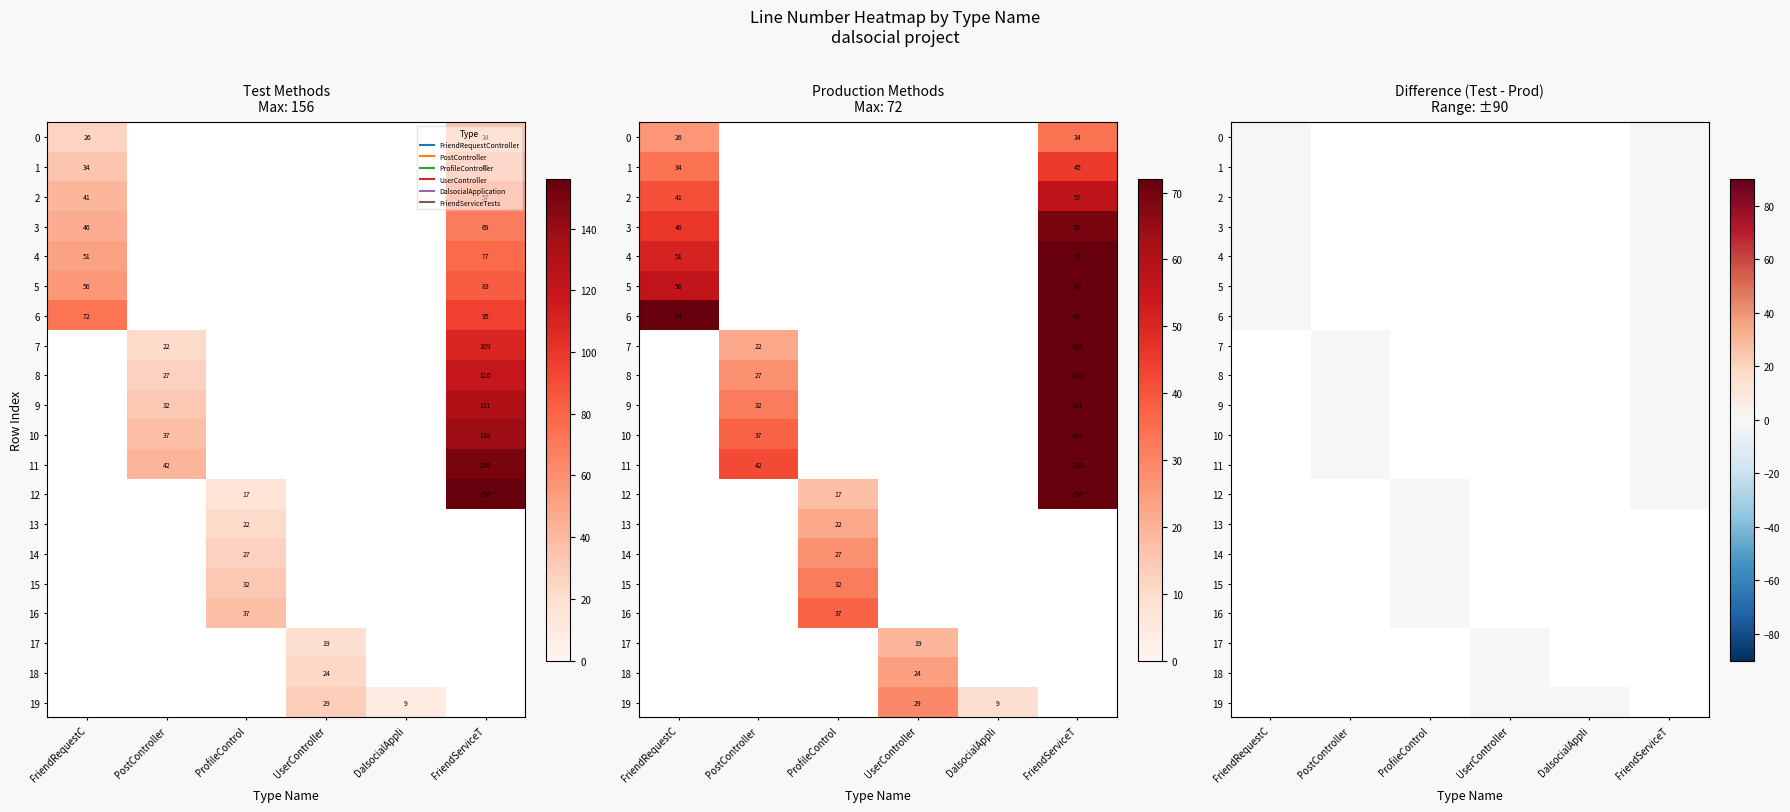

Reading right to left, what are all the values shown in this chart?

FriendRequestController: 19=0	18=0	17=0	16=0	15=0	14=0	13=0	12=0	11=0	10=0	9=0	8=0	7=0	6=72	5=56	4=51	3=46	2=41	1=34	0=26
PostController: 19=0	18=0	17=0	16=0	15=0	14=0	13=0	12=0	11=42	10=37	9=32	8=27	7=22	6=0	5=0	4=0	3=0	2=0	1=0	0=0
ProfileController: 19=0	18=0	17=0	16=37	15=32	14=27	13=22	12=17	11=0	10=0	9=0	8=0	7=0	6=0	5=0	4=0	3=0	2=0	1=0	0=0
UserController: 19=29	18=24	17=19	16=0	15=0	14=0	13=0	12=0	11=0	10=0	9=0	8=0	7=0	6=0	5=0	4=0	3=0	2=0	1=0	0=0
DalsocialApplication: 19=9	18=0	17=0	16=0	15=0	14=0	13=0	12=0	11=0	10=0	9=0	8=0	7=0	6=0	5=0	4=0	3=0	2=0	1=0	0=0
FriendServiceTests: 19=0	18=0	17=0	16=0	15=0	14=0	13=0	12=156	11=150	10=138	9=131	8=120	7=109	6=95	5=83	4=77	3=69	2=57	1=45	0=34